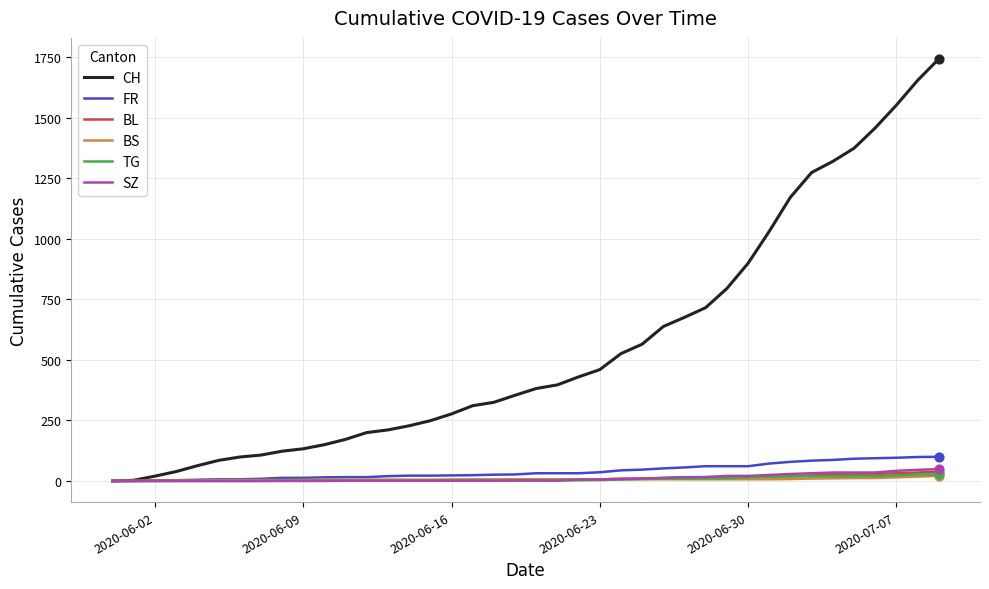

Which series has the largest total across all categories?

CH